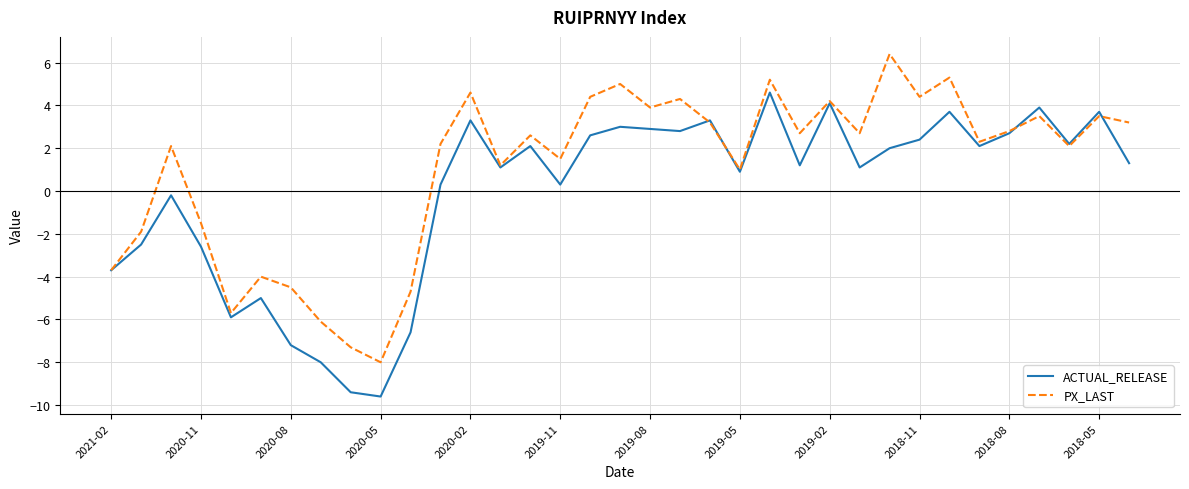

Reading right to left, transcribe all the data shown in this chart.

ACTUAL_RELEASE: 1.3	3.7	2.2	3.9	2.7	2.1	3.7	2.4	2.0	1.1	4.1	1.2	4.6	0.9	3.3	2.8	2.9	3.0	2.6	0.3	2.1	1.1	3.3	0.3	-6.6	-9.6	-9.4	-8.0	-7.2	-5.0	-5.9	-2.6	-0.2	-2.5	-3.7
PX_LAST: 3.2	3.5	2.1	3.5	2.8	2.3	5.3	4.4	6.4	2.7	4.2	2.7	5.2	1.0	3.2	4.3	3.9	5.0	4.4	1.5	2.6	1.2	4.6	2.2	-4.7	-8.0	-7.3	-6.1	-4.5	-4.0	-5.7	-1.5	2.1	-1.9	-3.7